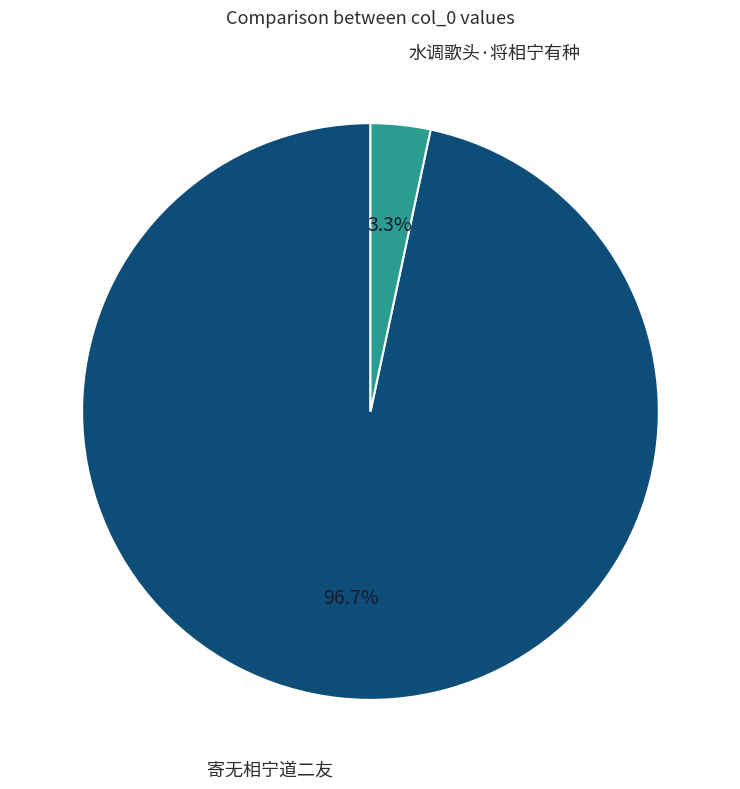

Combined, do 寄无相宁道二友 and 水调歌头·将相宁有种 account for over 50%?

Yes